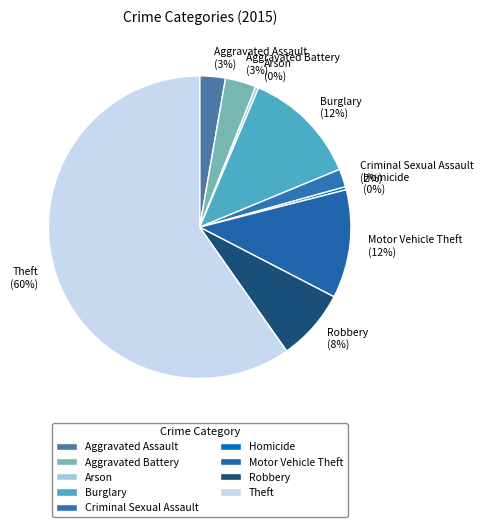

To the nearest percent, what percentage of the pie is Criminal Sexual Assault?

2%